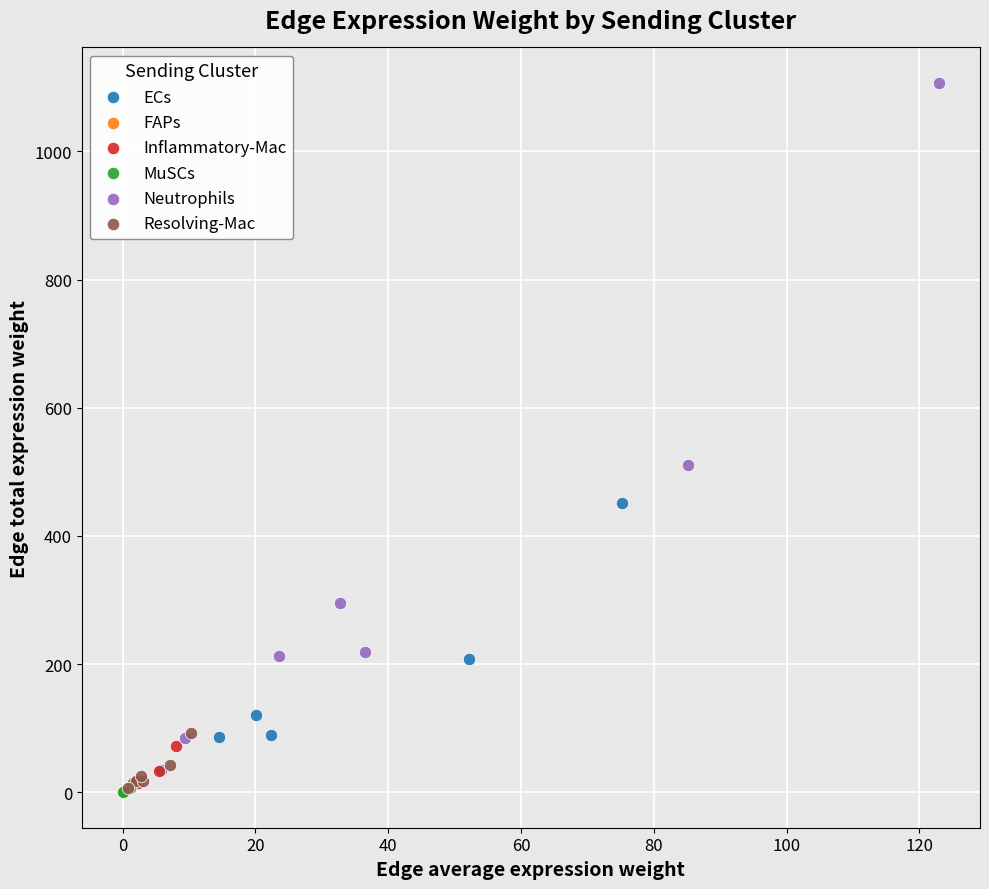

What are all the series names shown in the legend?

ECs, FAPs, Inflammatory-Mac, MuSCs, Neutrophils, Resolving-Mac